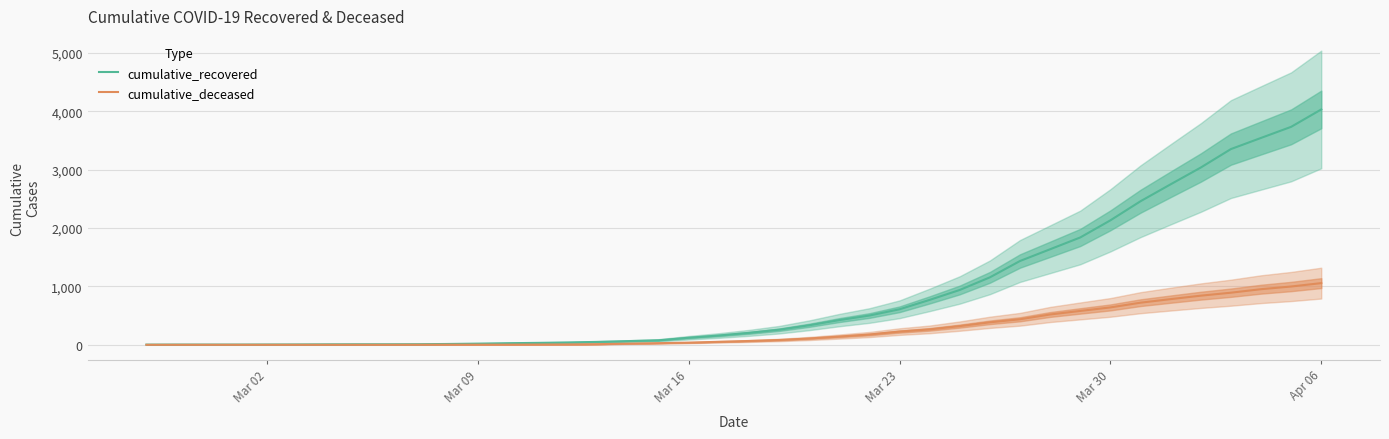

What are all the series names shown in the legend?

cumulative_recovered, cumulative_deceased